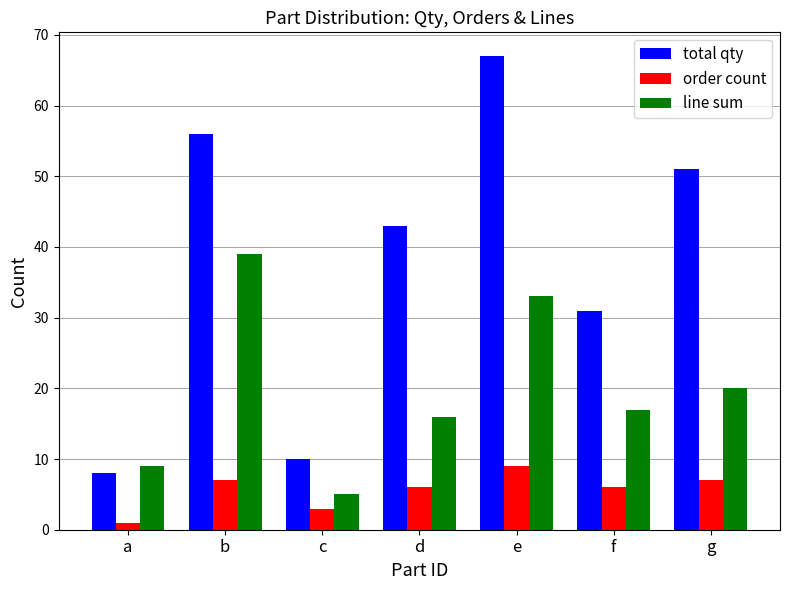

What is the difference between the highest and lowest values at d?

37